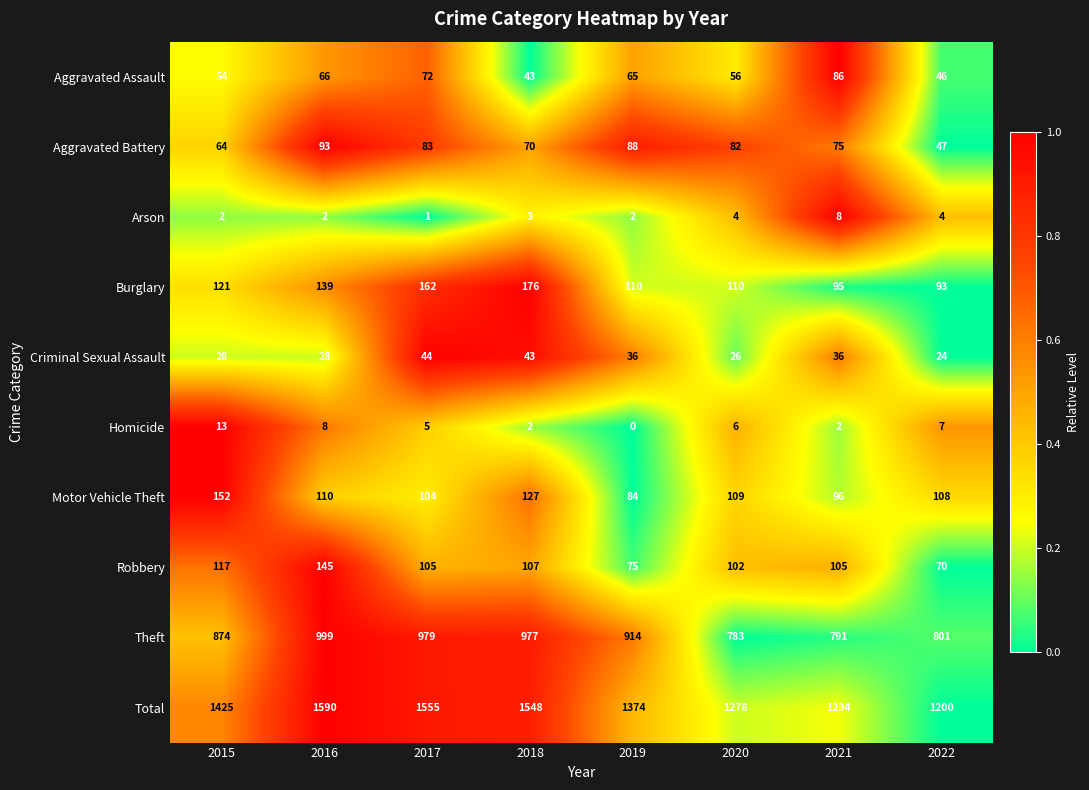

Which series has the largest total across all categories?

Total